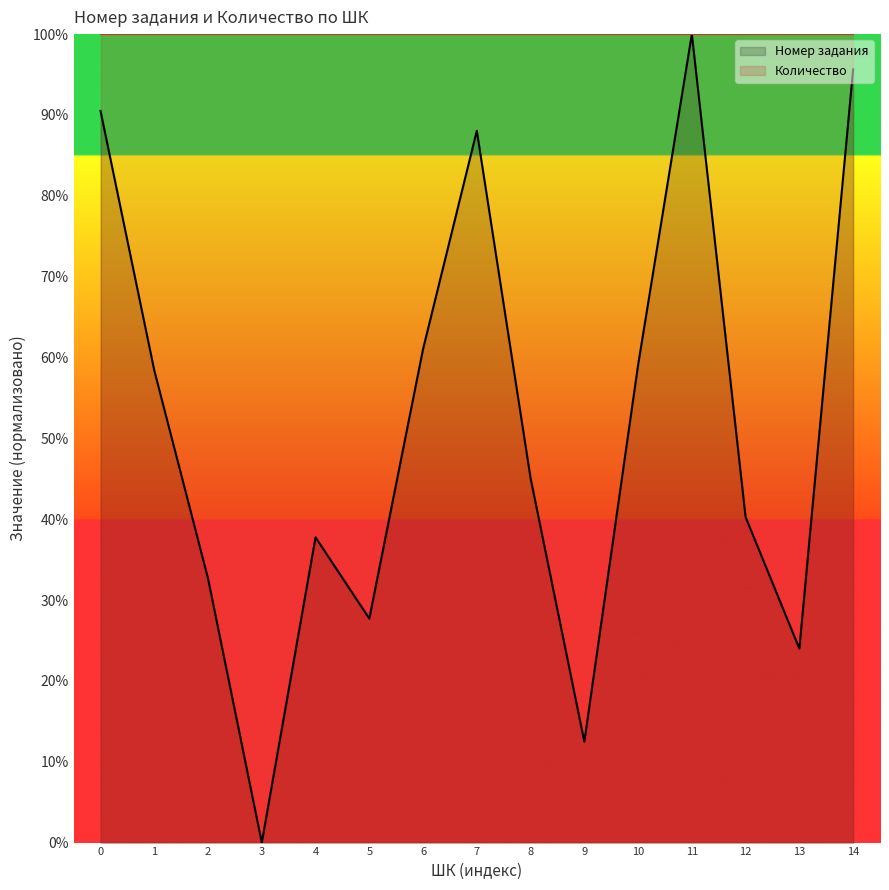

How many values are above zero?

14